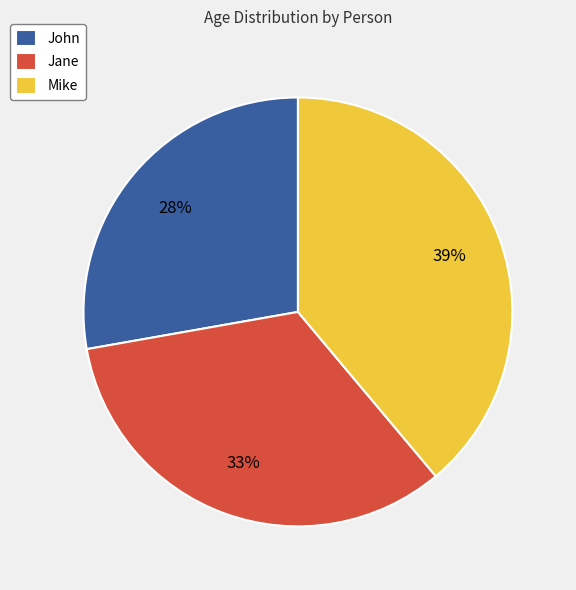

Is the sum of Mike and Jane greater than half?

Yes